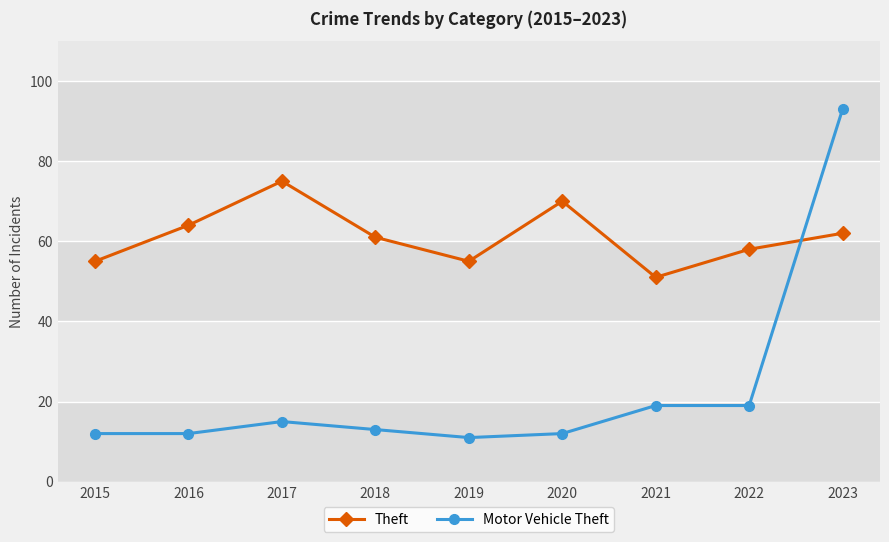

Is the value of Theft at 2021 greater than the value of Motor Vehicle Theft at 2015?

Yes